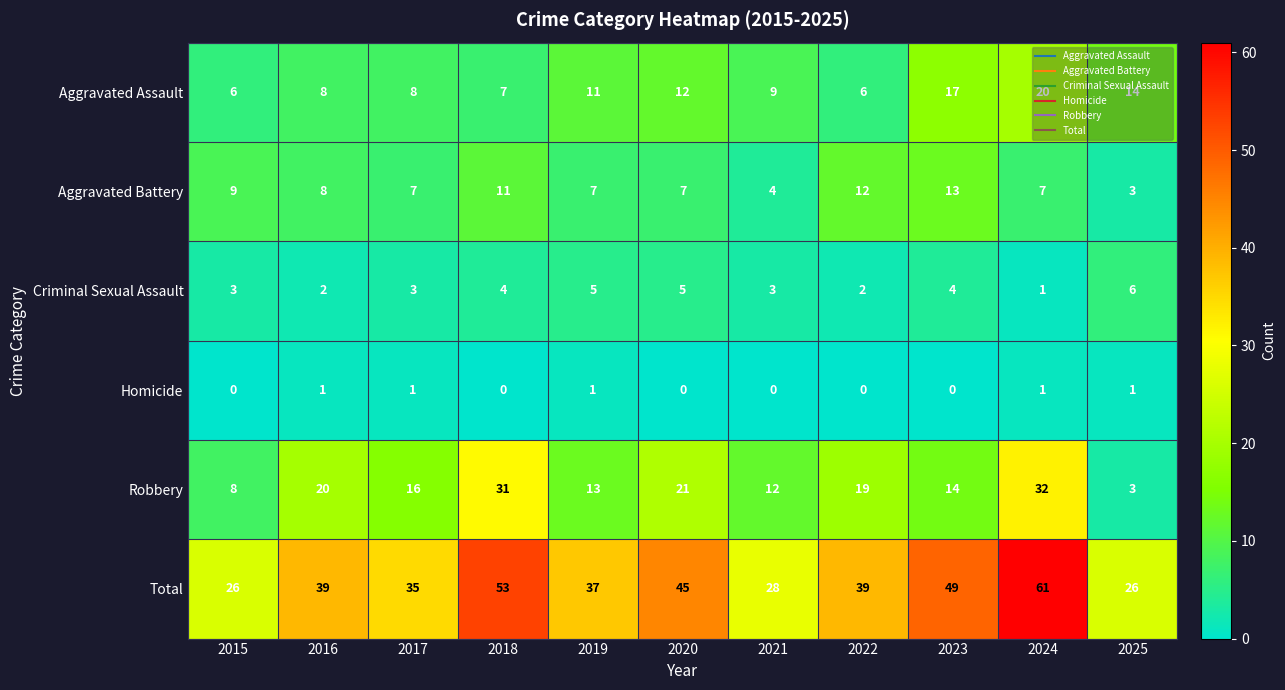

True or false: Total has a value of 6 at 2015.

False